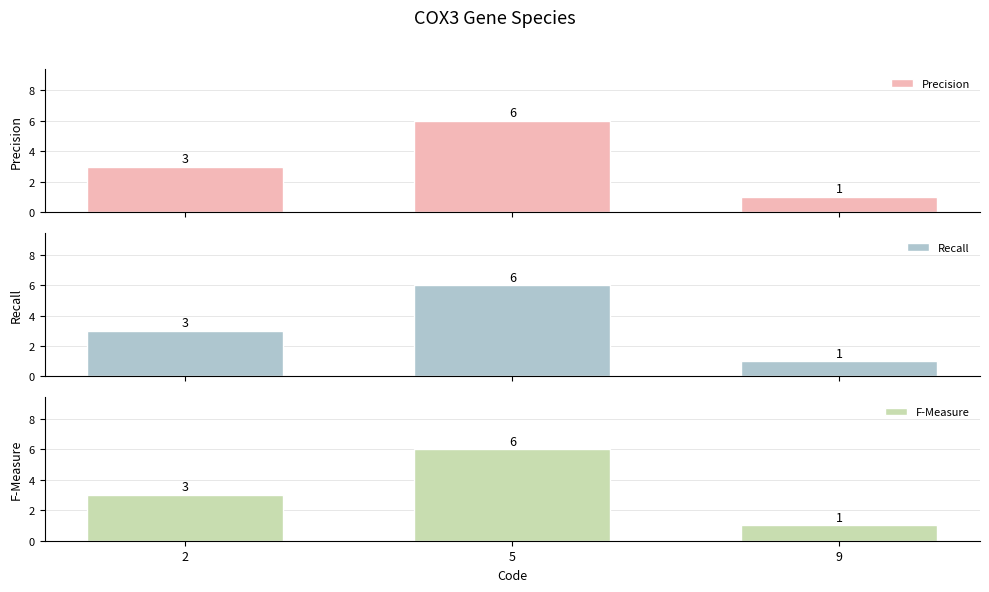

How many bars are there in total?

9